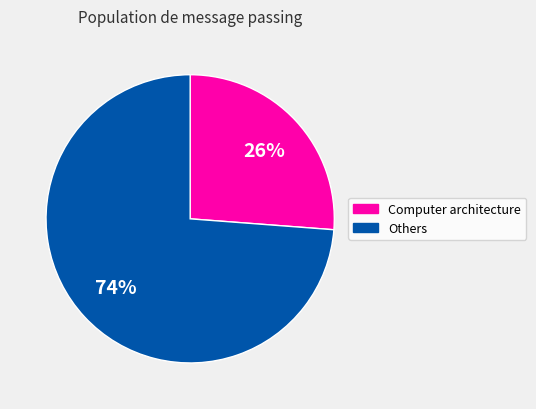

Count the number of slices in the pie.

2